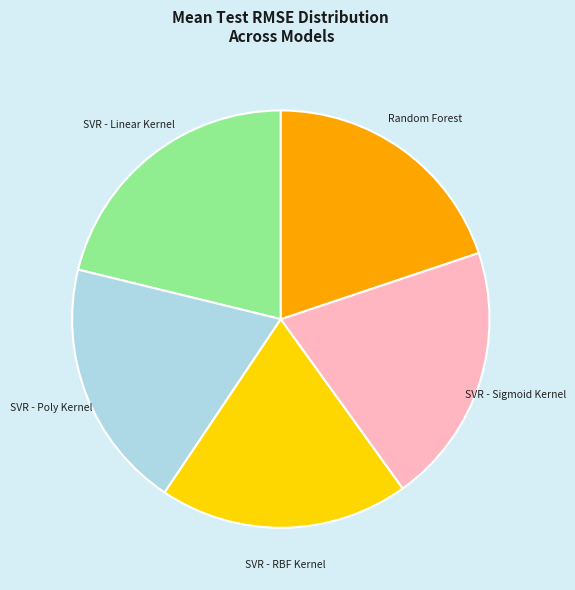

Is the sum of SVR - RBF Kernel and SVR - Poly Kernel greater than half?

No